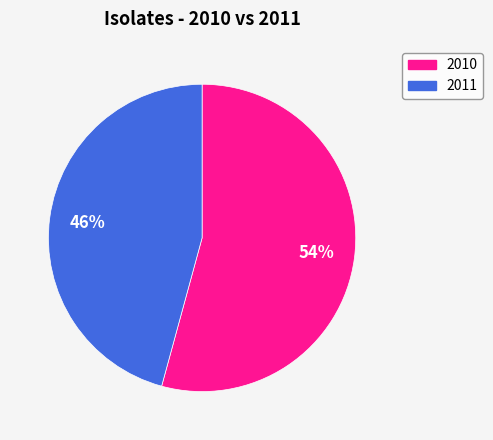

Combined, do 2010 and 2011 account for over 50%?

Yes